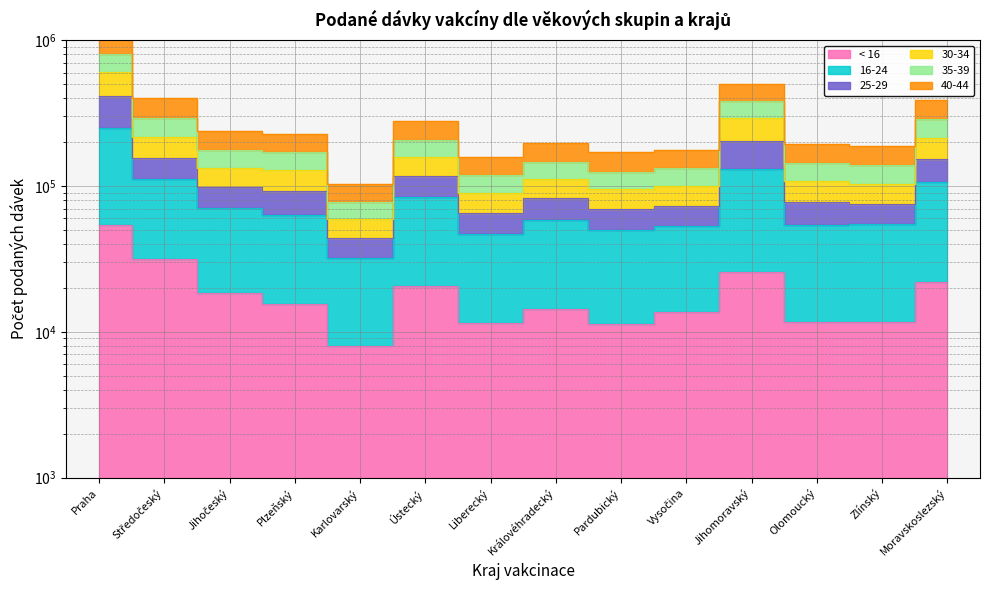

At which label does 40-44 reach its minimum?

Karlovarský